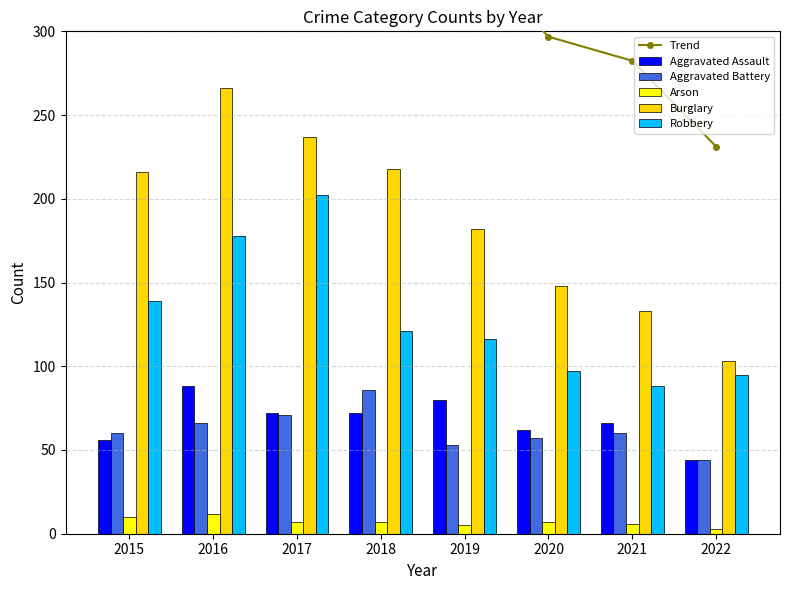

Which series has the largest total across all categories?

Trend